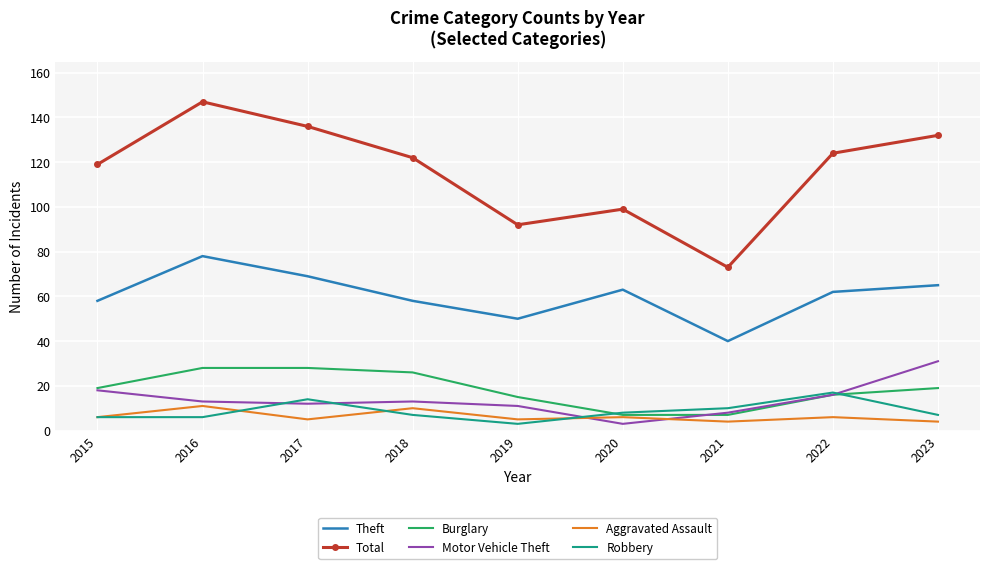

What is the highest value of the Burglary series?

28